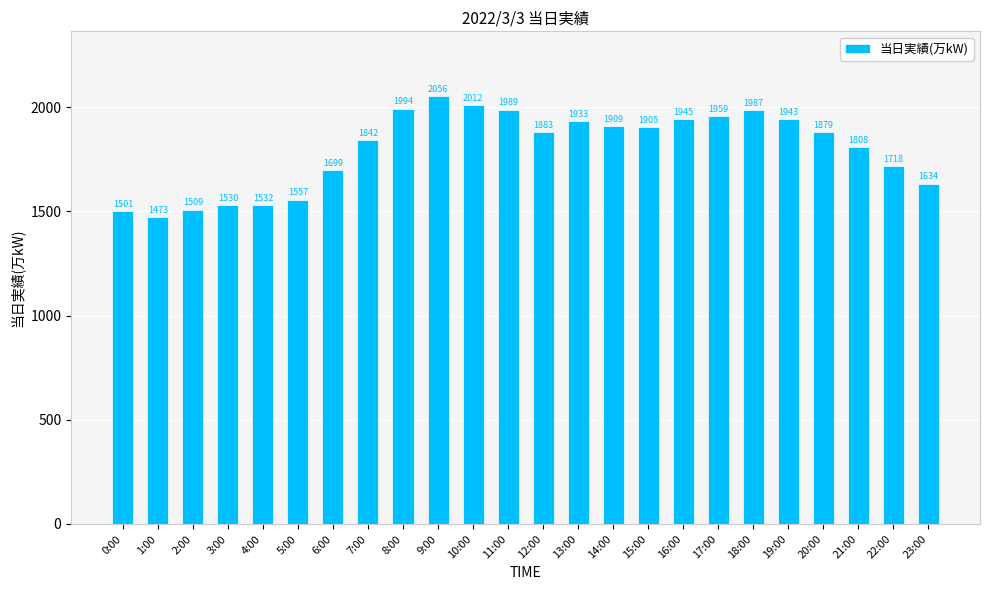

Which category has the highest value across all series?

9:00